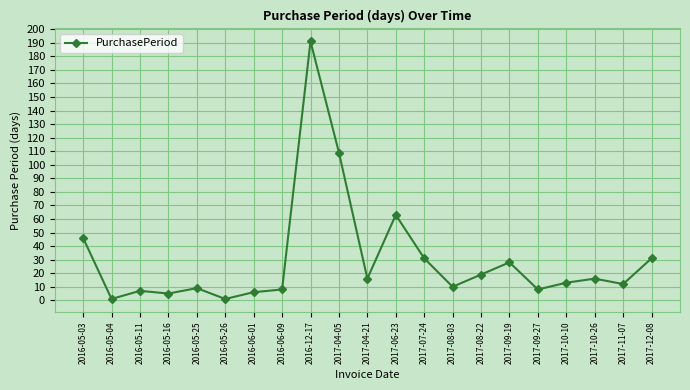

True or false: the data shows 28 at 2017-09-19.

True